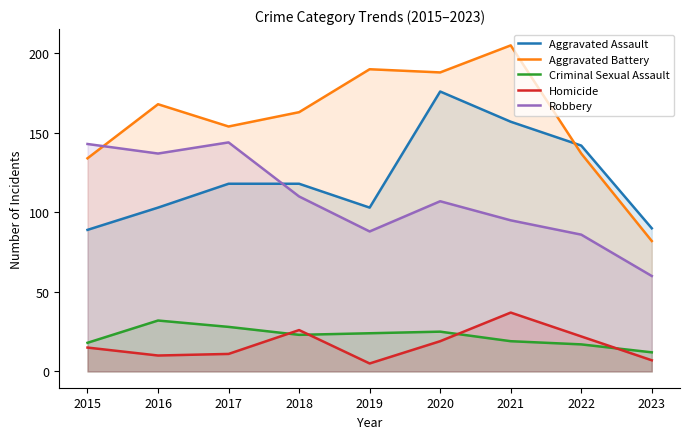

How many interior local valleys does the Robbery series have?

2